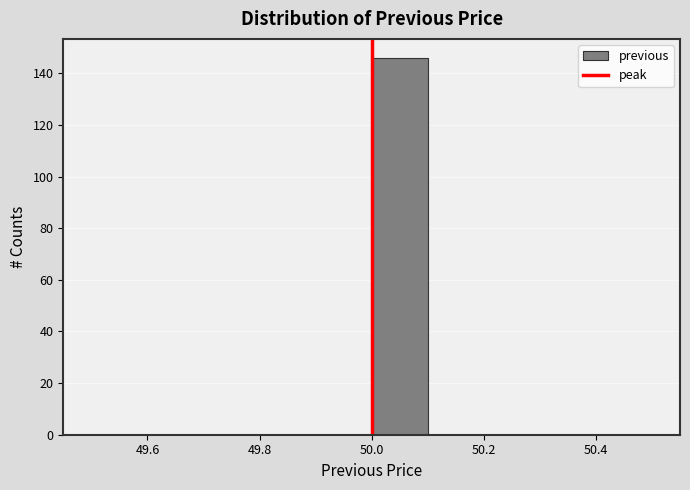

Reading left to right, list every bar in this chart as the range it spans on the x-axis followed by its height. The values are not printed on the chart, so give them approximately, as read against the axis.

49.5 to 49.6: 0
49.6 to 49.7: 0
49.7 to 49.8: 0
49.8 to 49.9: 0
49.9 to 50.0: 0
50.0 to 50.1: 146
50.1 to 50.2: 0
50.2 to 50.3: 0
50.3 to 50.4: 0
50.4 to 50.5: 0